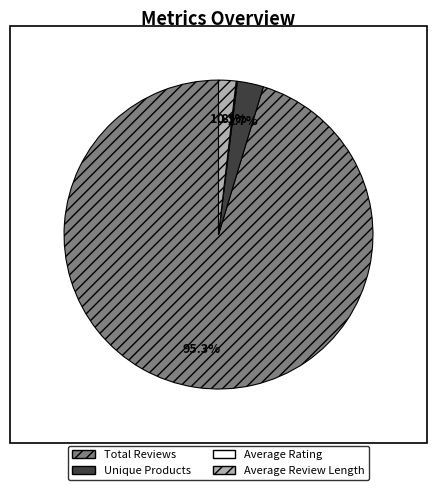

Which slice represents more than half of the pie?

Total Reviews